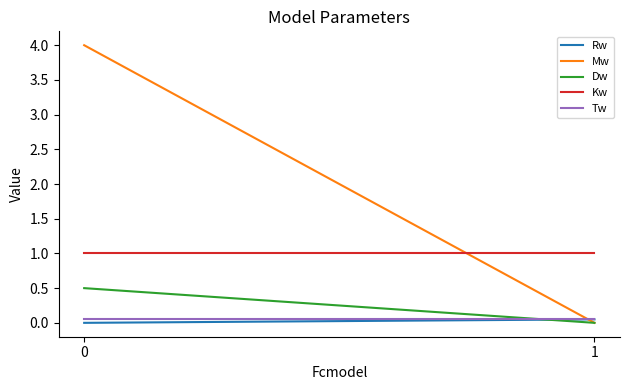

How many times do Tw and Mw cross each other?

1